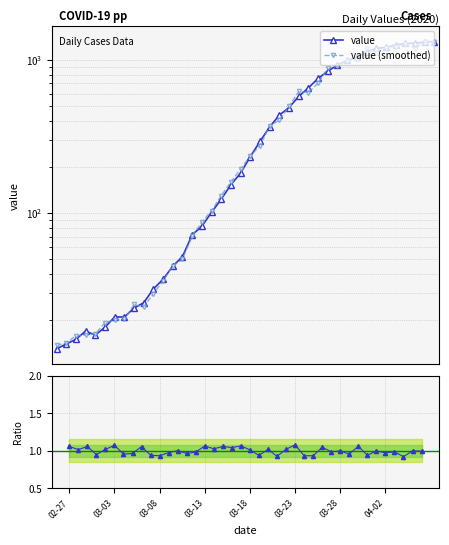

What is the value of the value (smoothed) point at the 37th from the left?

1256.6